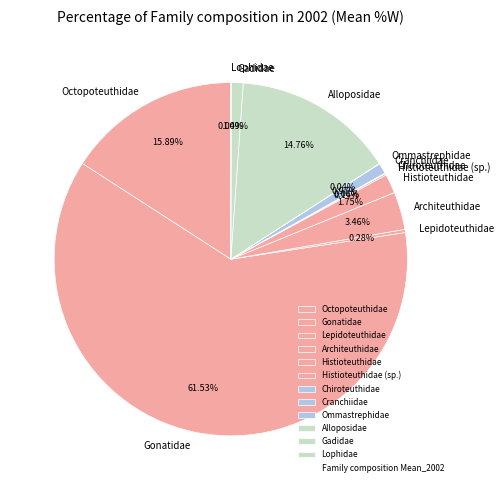

What is the largest slice in the pie chart?

Gonatidae